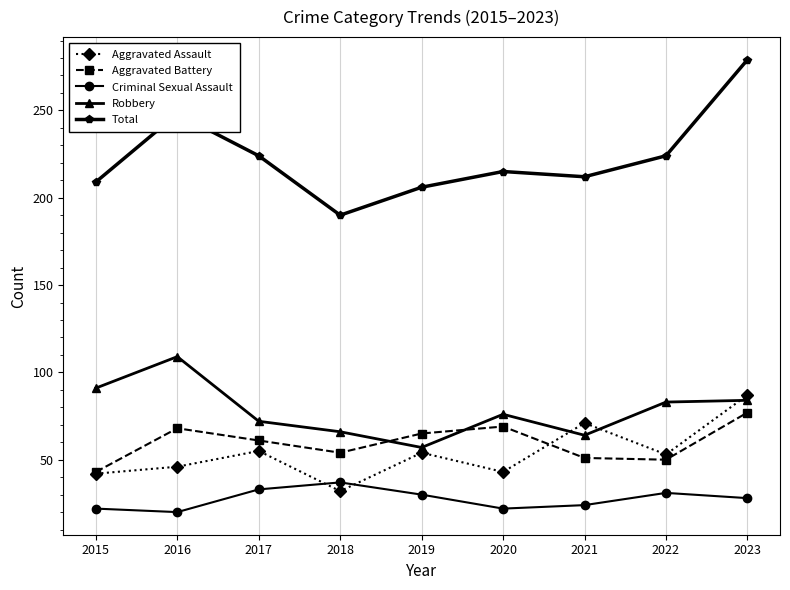

Which series has the largest total across all categories?

Total